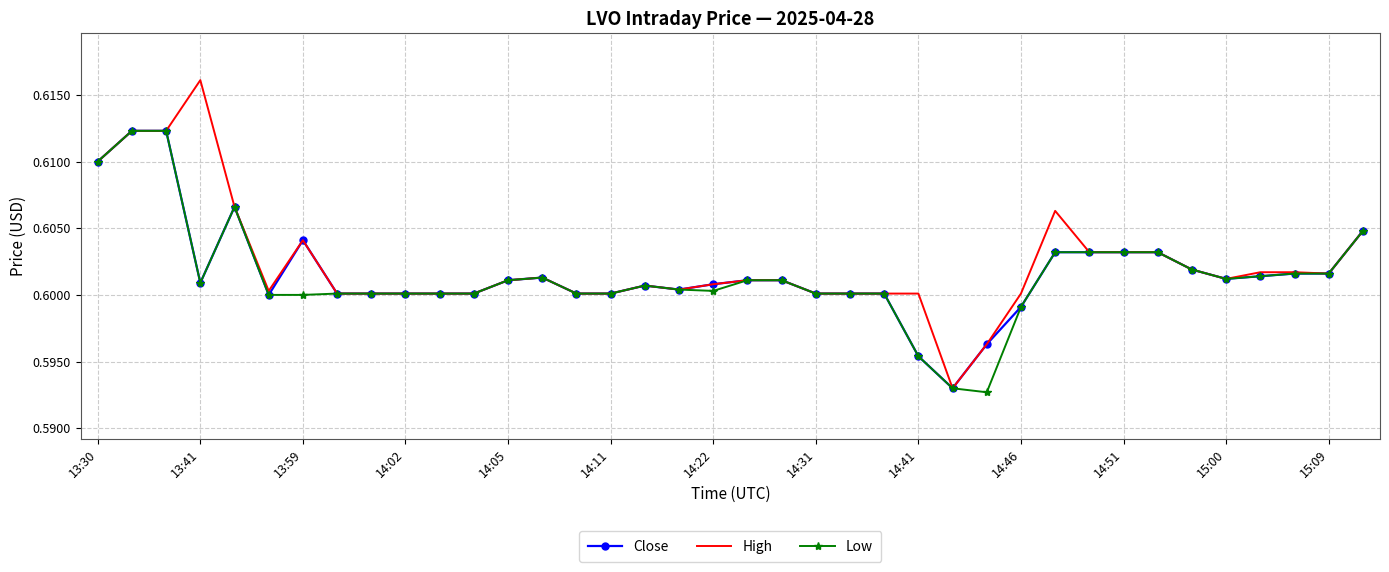

Which series has the largest range (max minus min)?

High